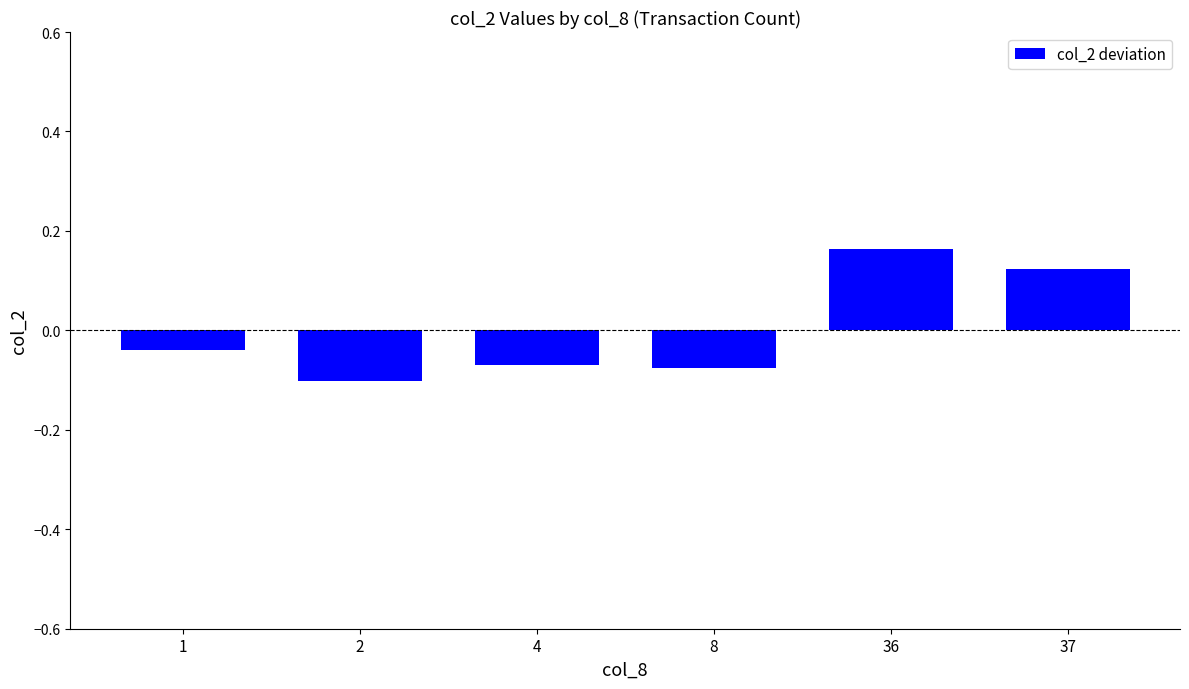

The value at 8 is -0.1. True or false?

True